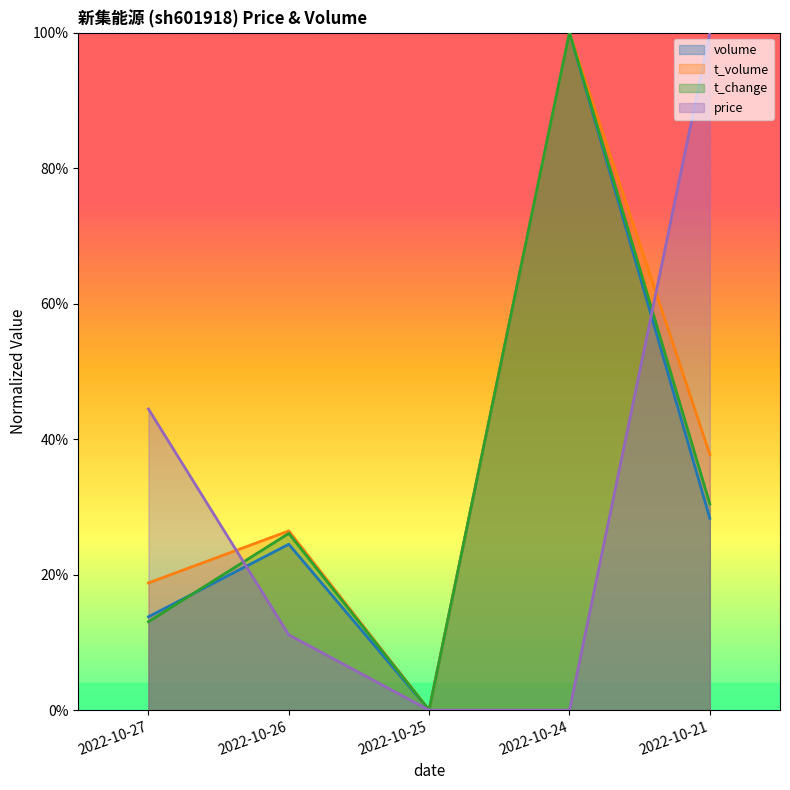

What is the value of the t_change point at the 5th from the left?

0.3